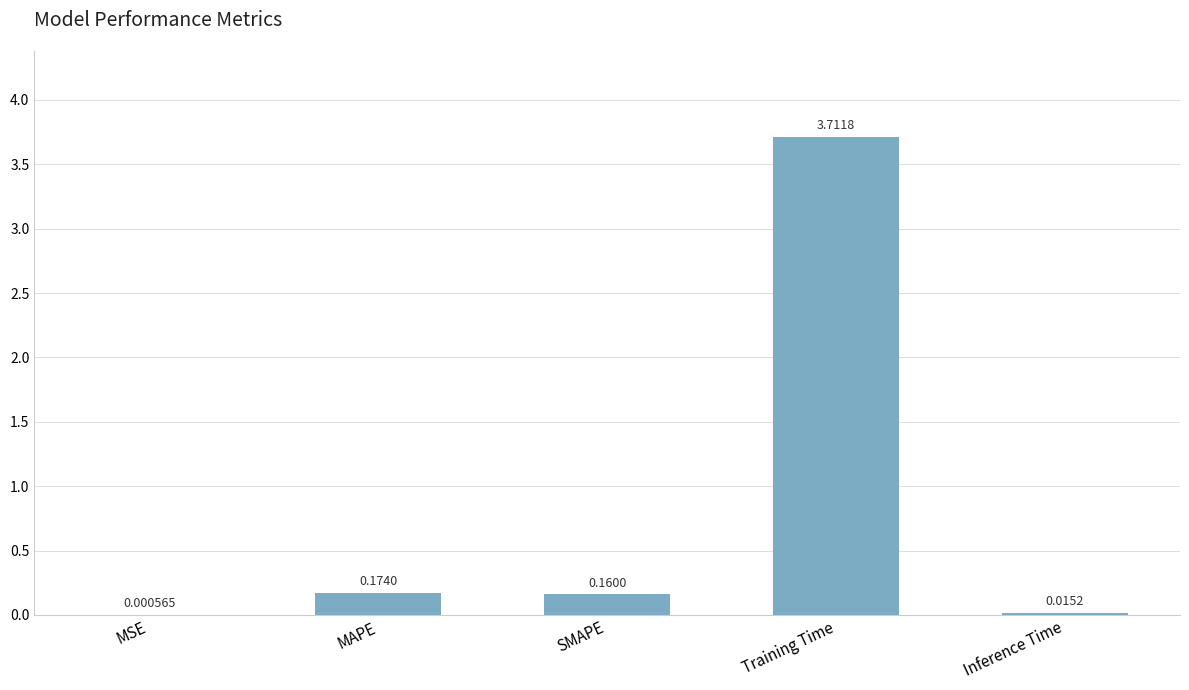

At which category does the chart reach its peak across all series?

Training Time